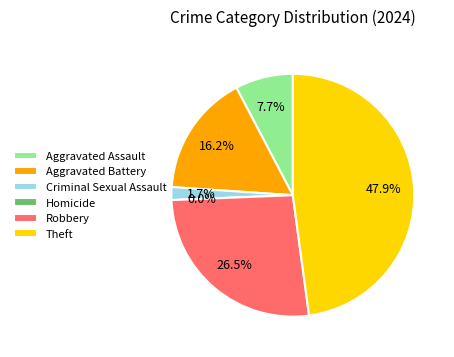

To the nearest percent, what is the difference between the largest and smallest slice percentages?

48%